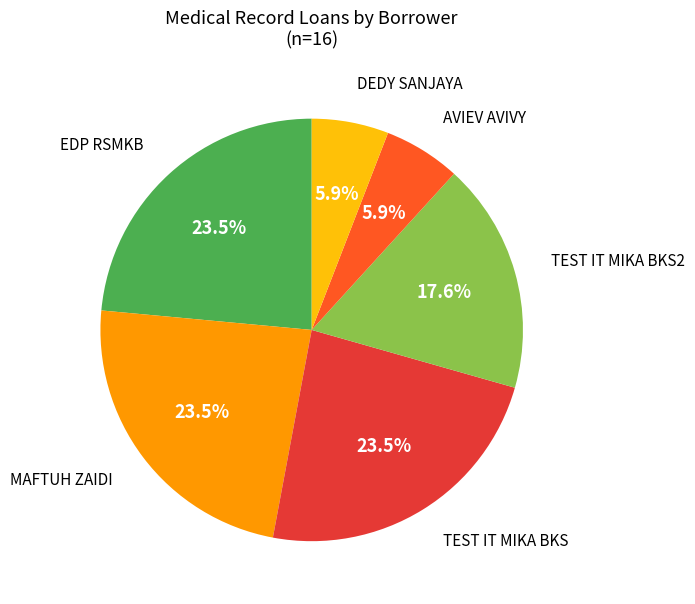

Do TEST IT MIKA BKS2 and EDP RSMKB together represent more than half of the pie?

No